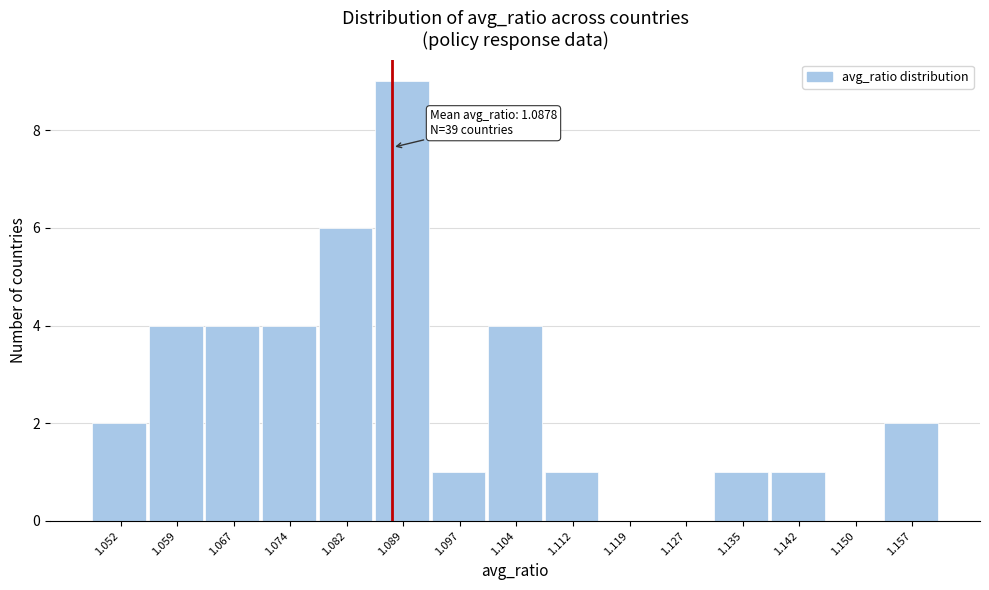

Which range on the x-axis has the tallest bar?

1.085 to 1.093